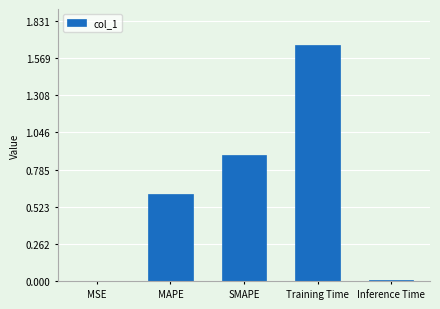

What is the sum of all values?

3.2